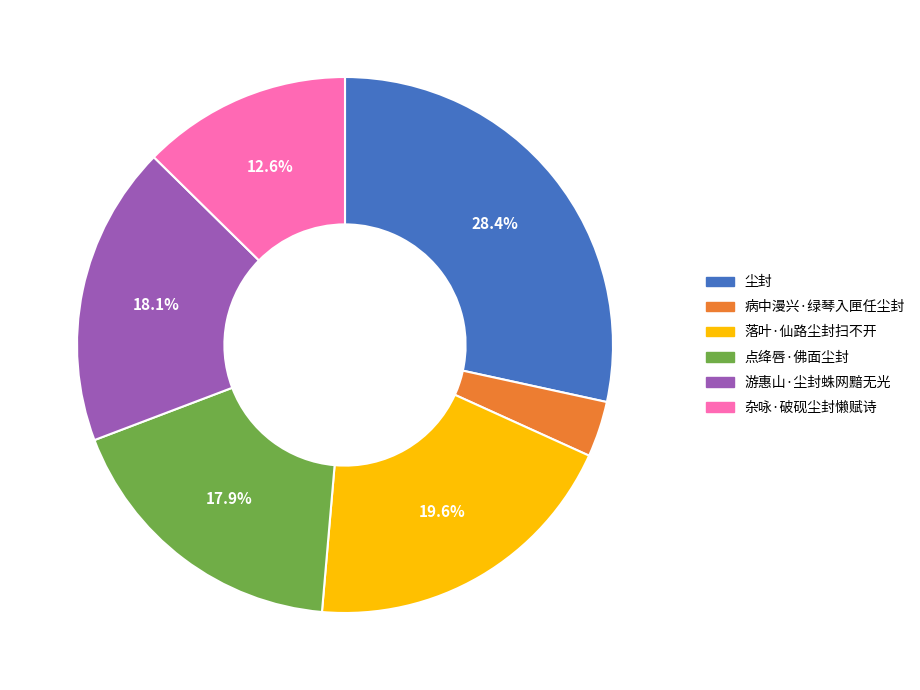

Is there any slice that represents more than half of the pie?

No